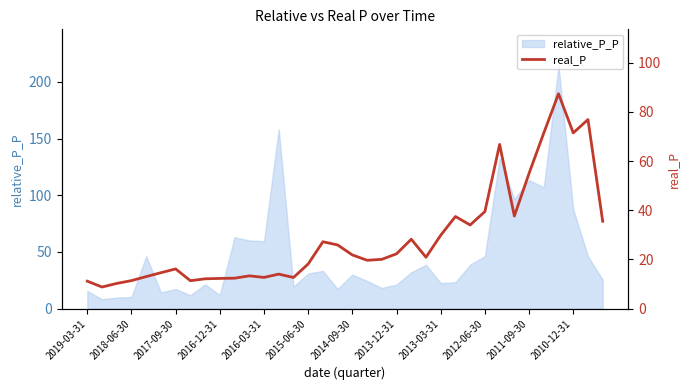

What is the lowest value of the relative_P_P series?

8.2